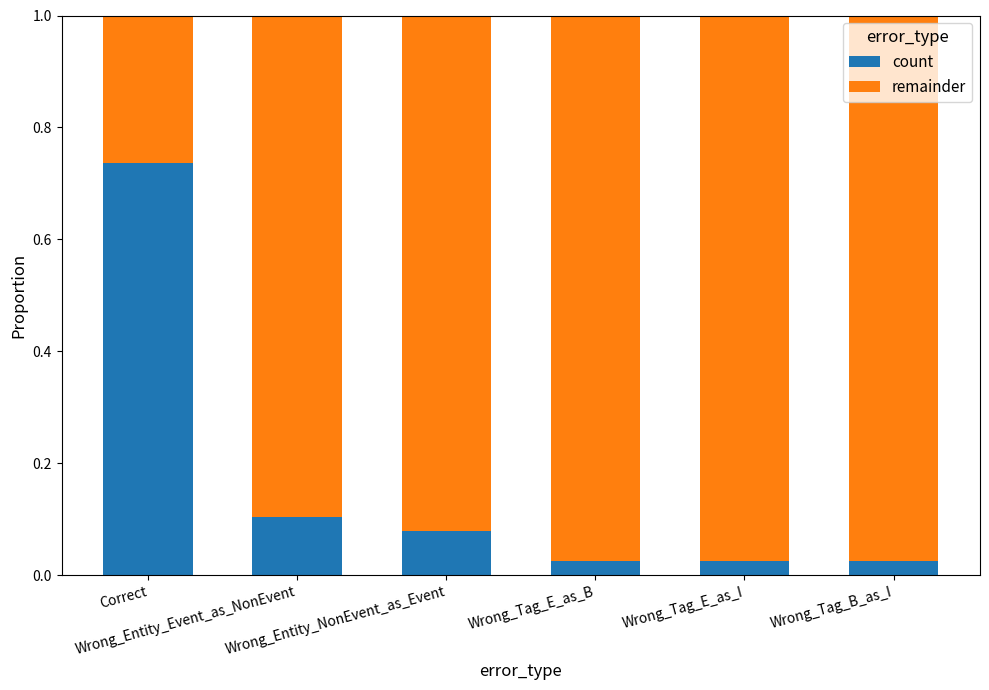

What are all the series names shown in the legend?

count, remainder